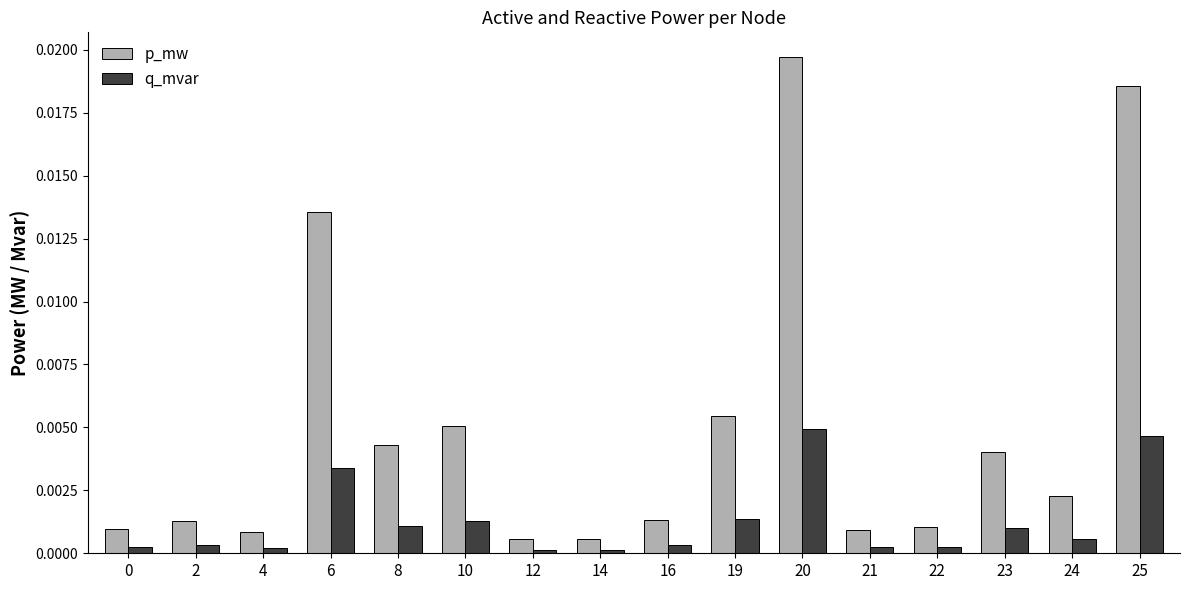

True or false: q_mvar has a value of 0.0 at 22.

True